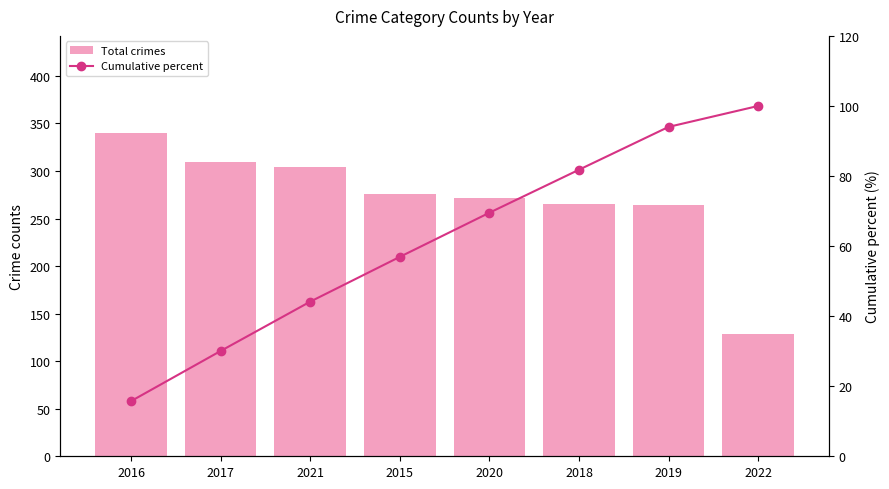

Reading right to left, transcribe all the data shown in this chart.

Total crimes: 2022=129.0	2019=264.0	2018=265.0	2020=272.0	2015=276.0	2021=304.0	2017=309.0	2016=340.0
Cumulative percent: 2022=100.0	2019=94.0	2018=81.8	2020=69.5	2015=56.9	2021=44.1	2017=30.1	2016=15.7